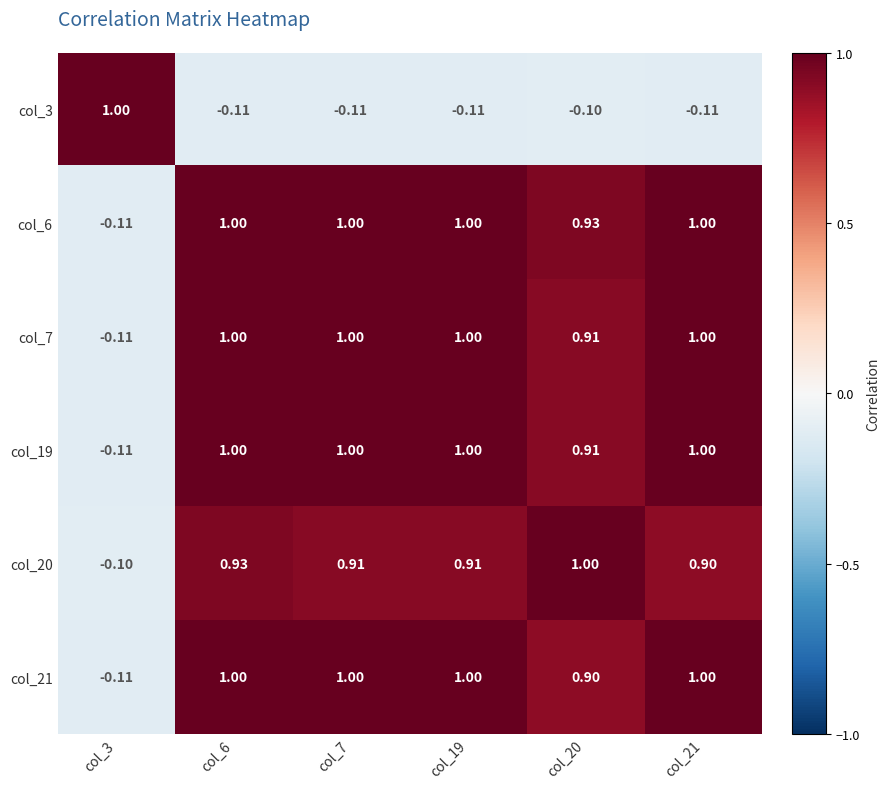

What is the total value across all series at col_7?

4.8